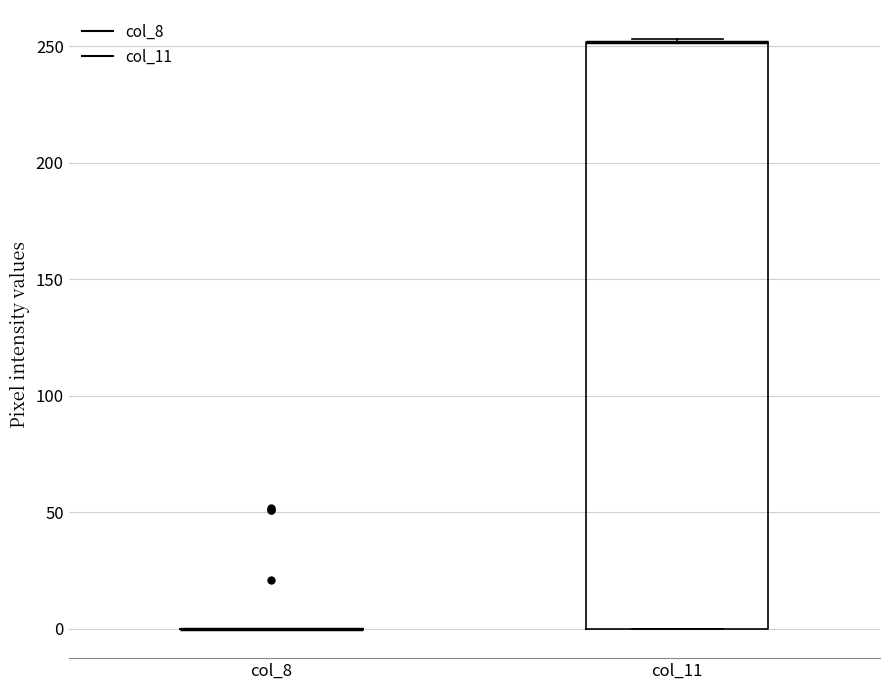

Reading left to right, read every box against the y-axis: the position of its median line, the range the box covers, and the ends of its whiskers. The values are not printed on the chart, so give them approximately, as read against the axis.

col_8: box collapsed to a line at 0, whiskers 0 to 0
col_11: median 250 (drawn on the box's upper edge), box 0 to 250, whiskers 0 to 255